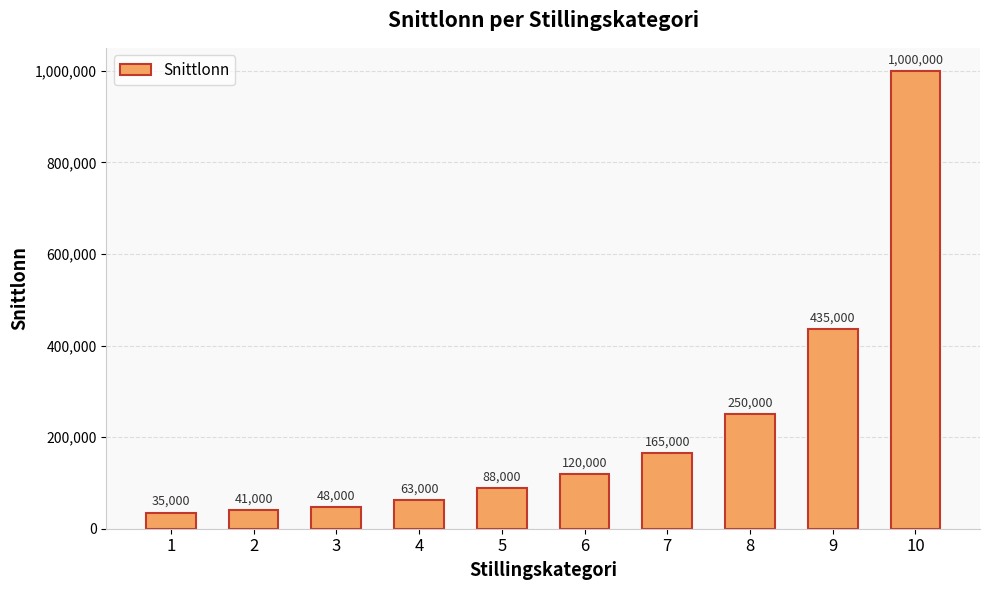

Between 1 and 8, which is larger?

8